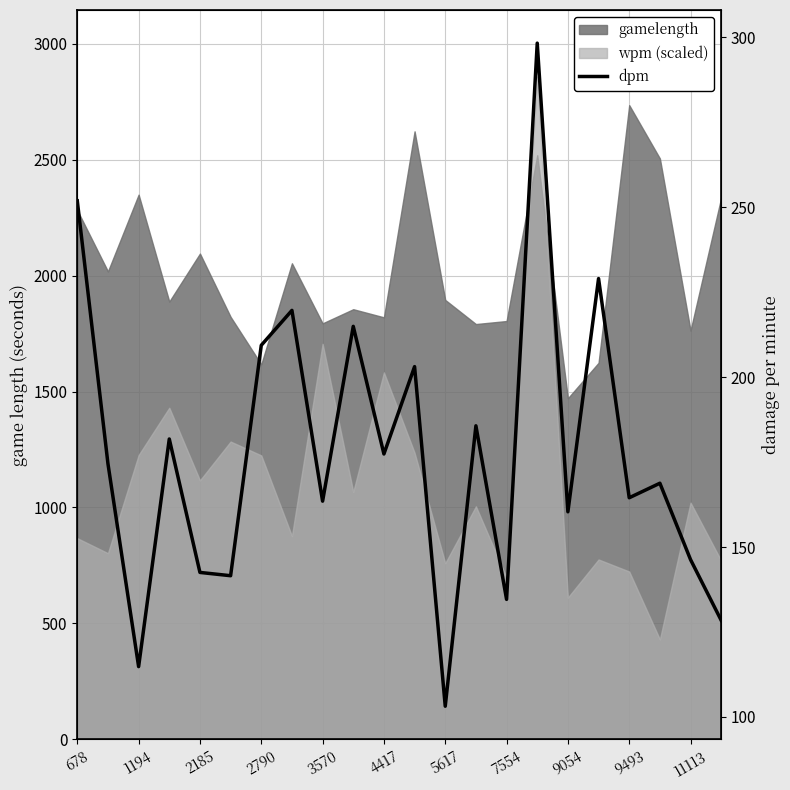

Where does the data first go above 174?

678